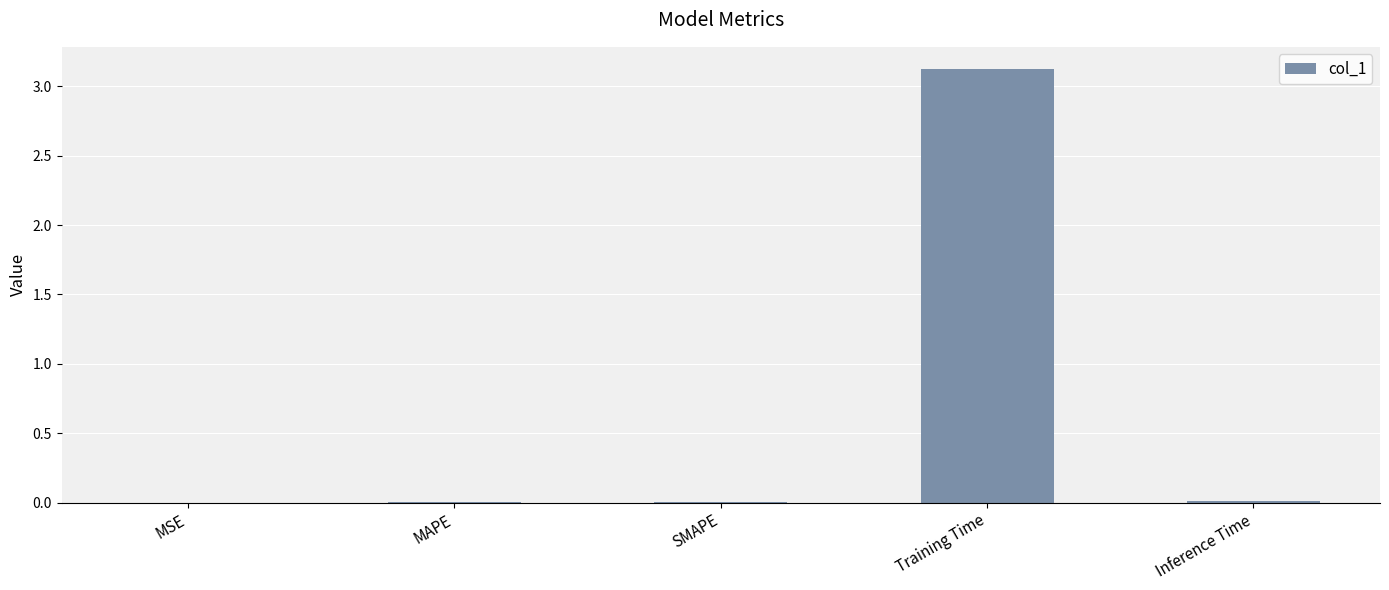

Are the bars horizontal?

No